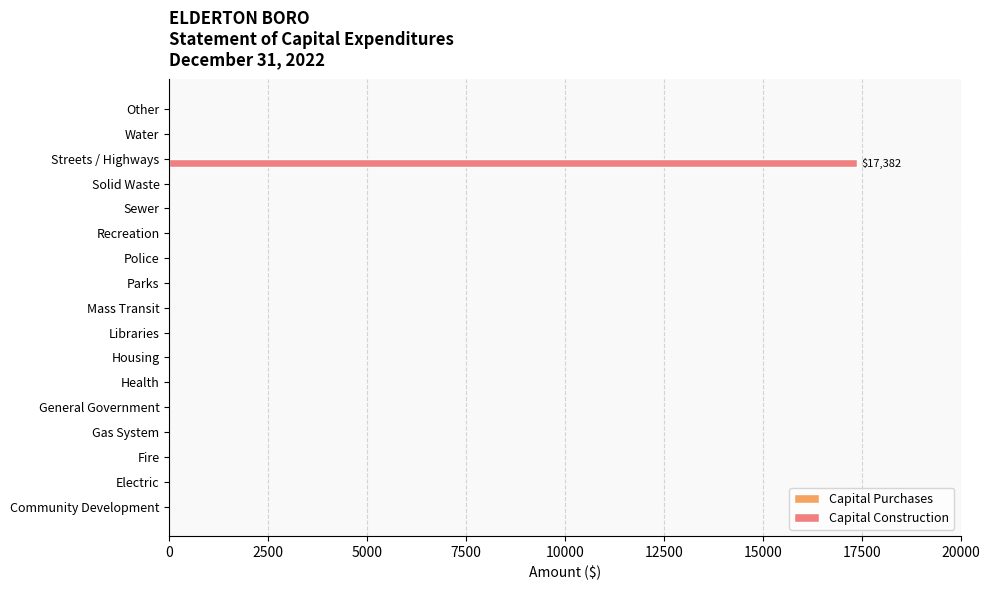

Does the chart contain stacked bars?

No